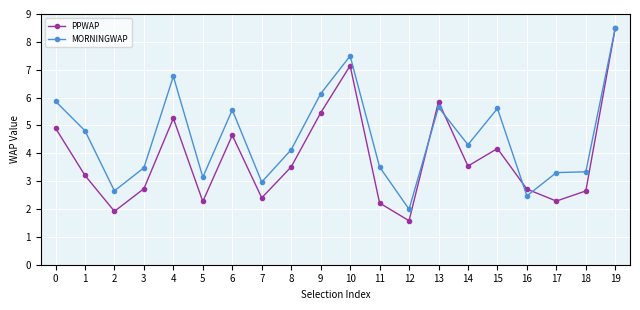

How many values in the MORNINGWAP series are below 4?

9